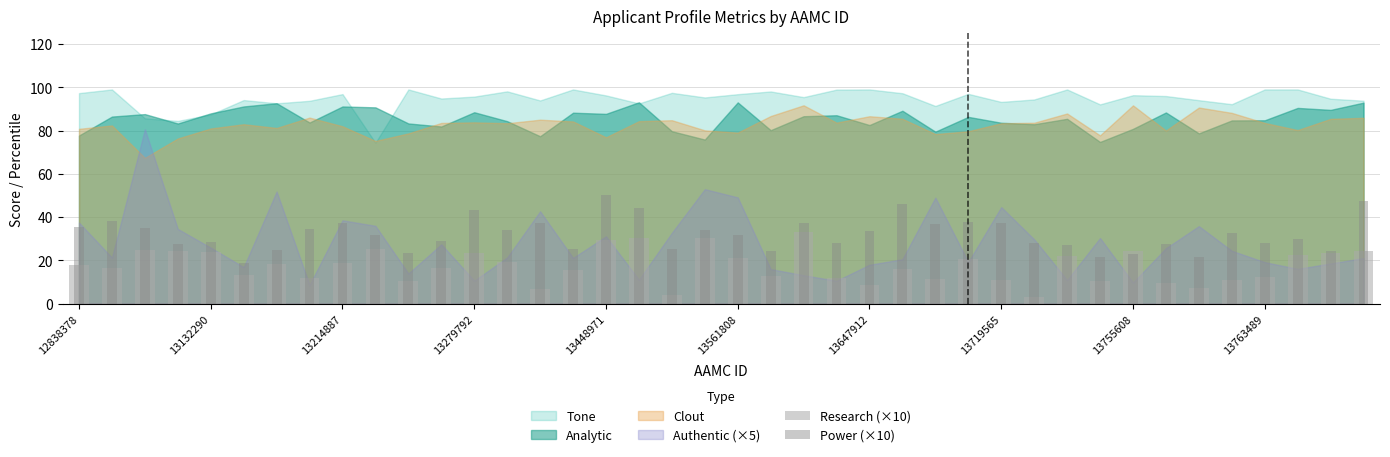

What is the average value of the Power (×10) series?

32.0